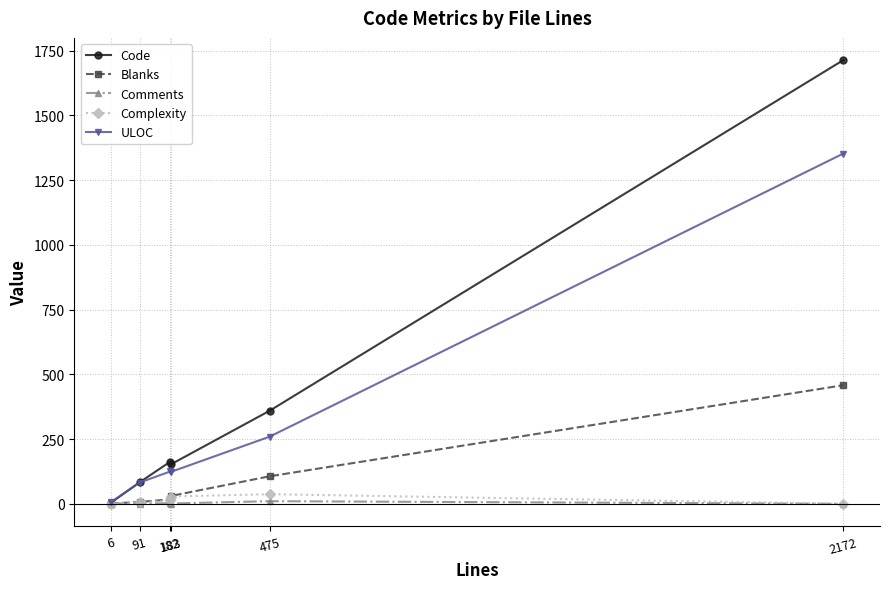

Which series has the largest total across all categories?

Code